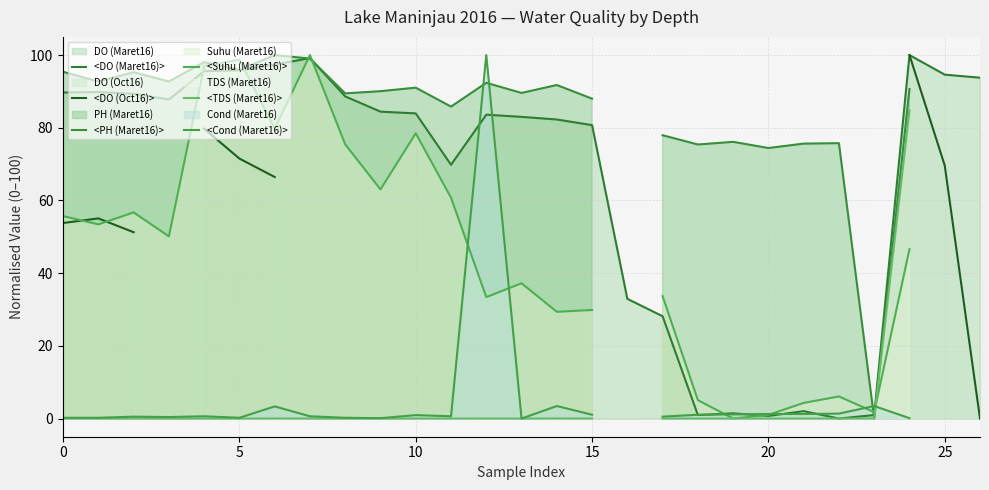

The value of <Suhu (Maret16)> at 20 is 1.7. True or false?

False